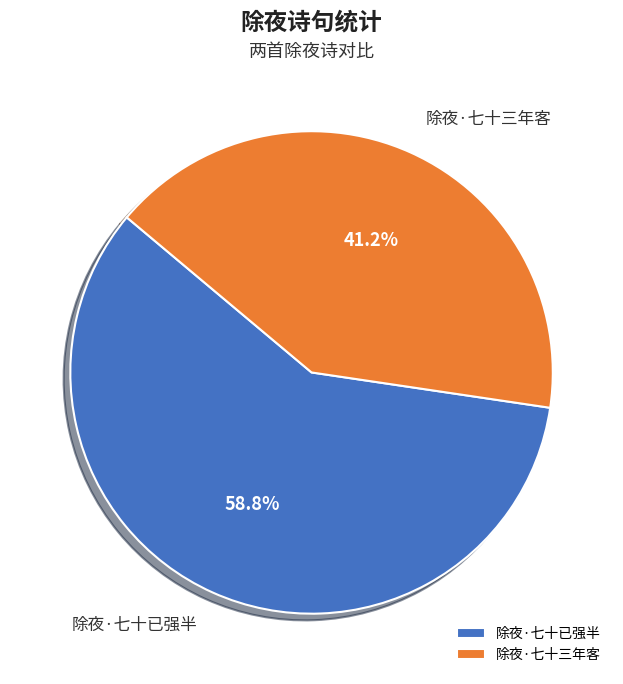

Between 除夜·七十已强半 and 除夜·七十三年客, which is larger?

除夜·七十已强半